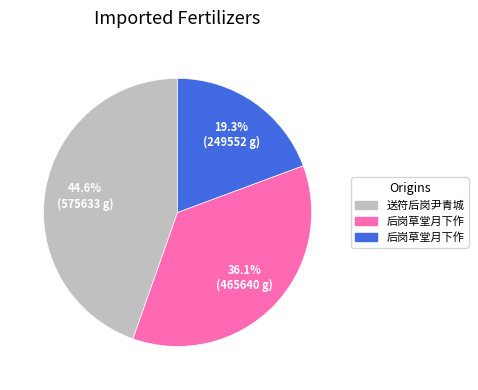

Is there a majority slice in this chart?

No